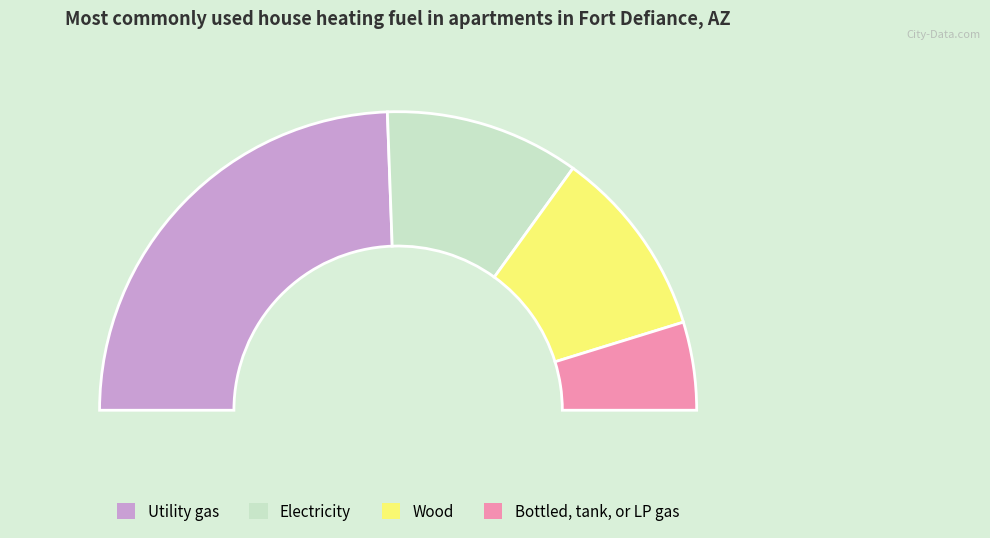

The 2010-06-28 slice represents 3% of the pie. True or false?

False